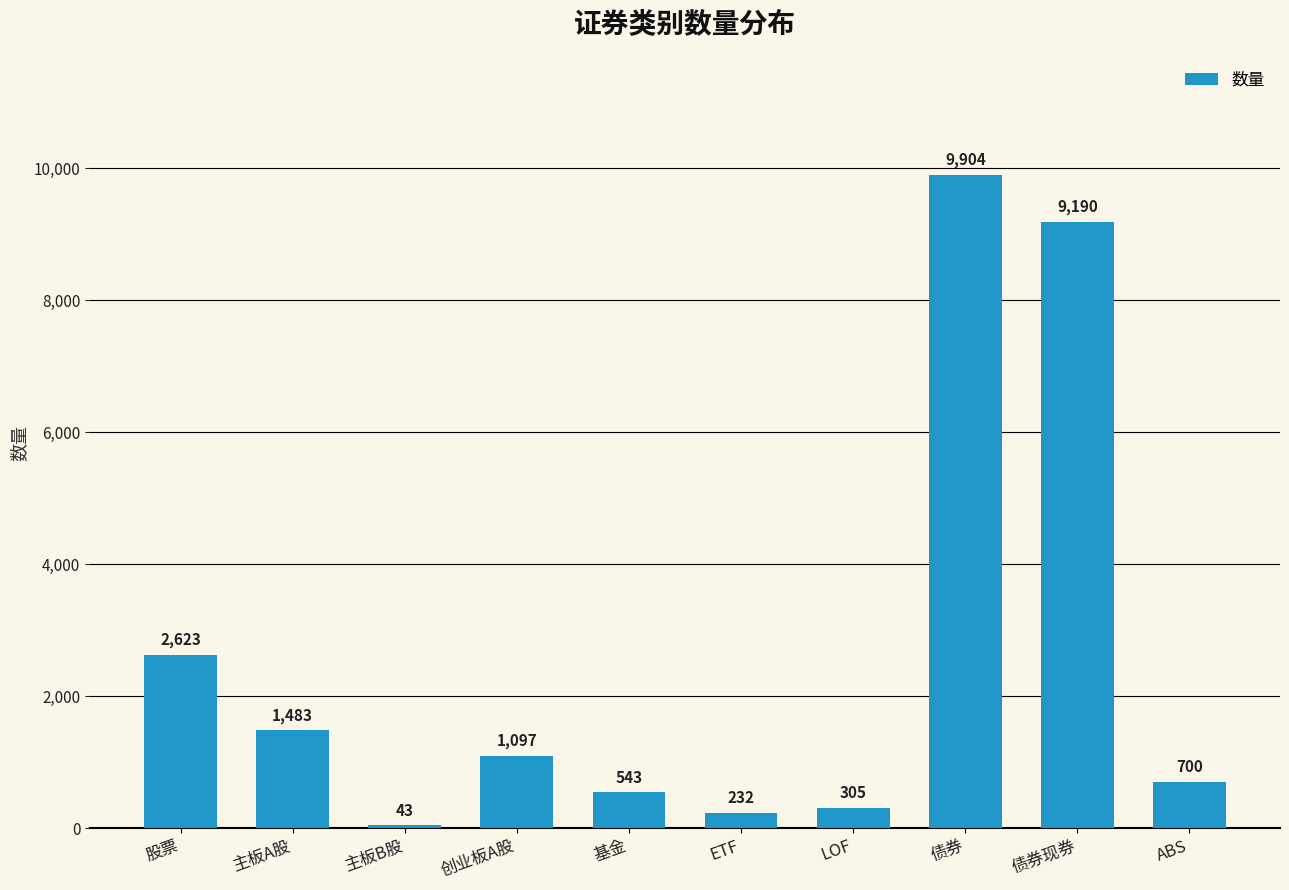

Which category has the lowest value across all series?

主板B股